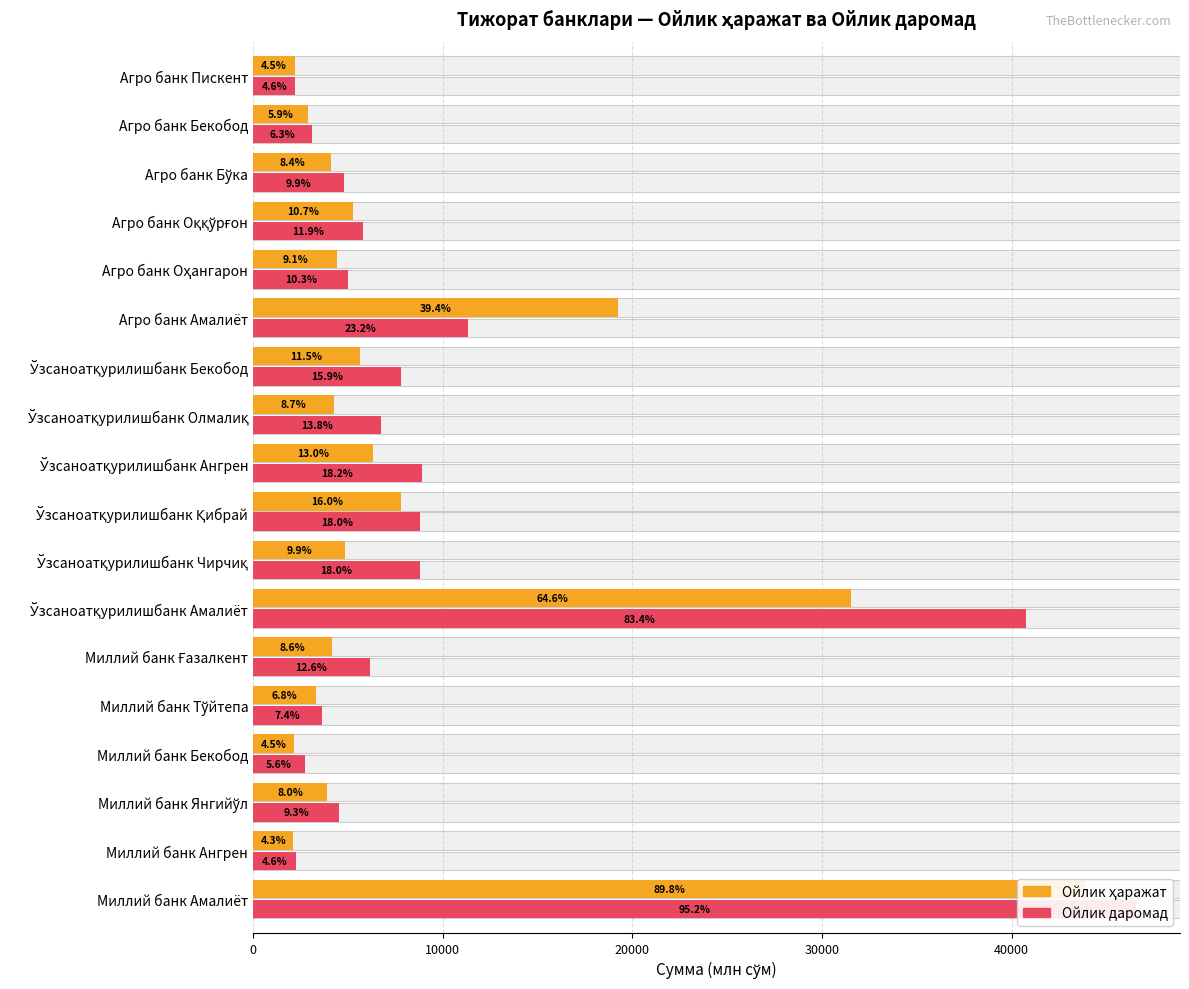

Count the number of data series in this chart.

2